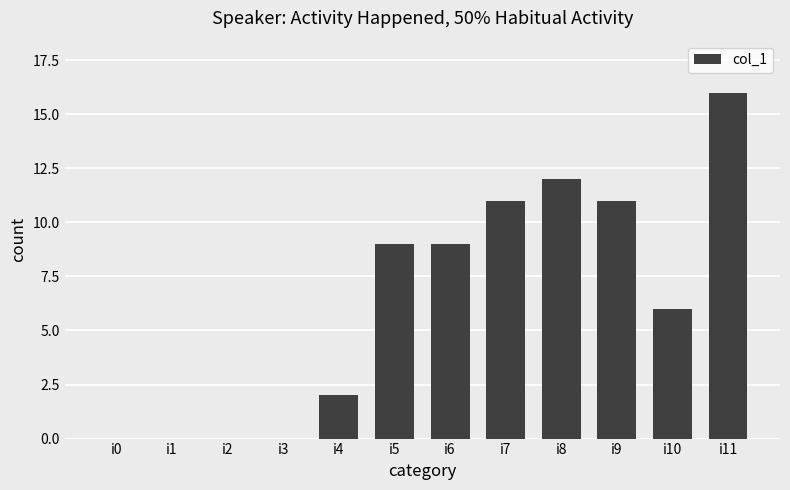

True or false: the data shows 9 at i5.

True